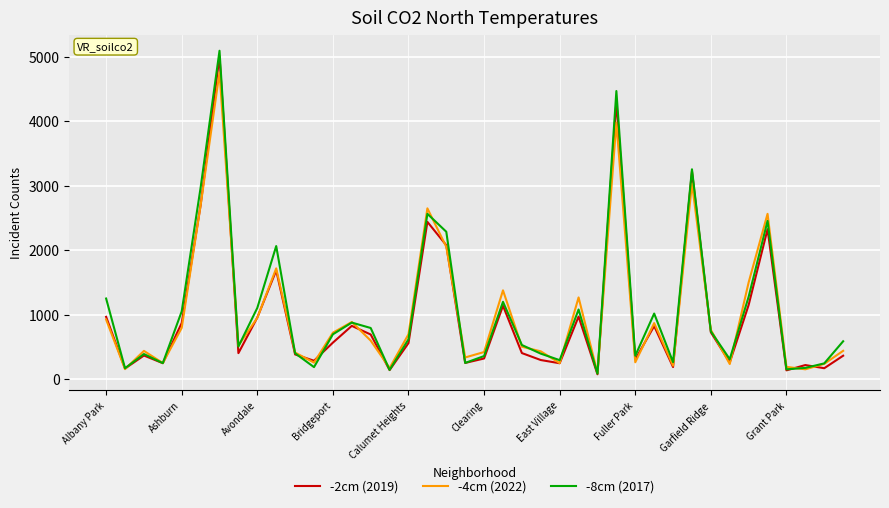

What is the greatest value displayed?

5096